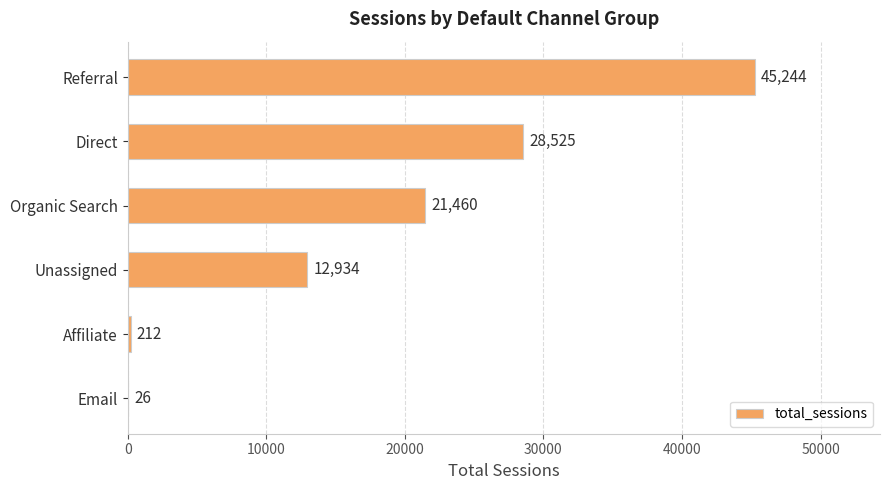

What is the sum of all values?

108401